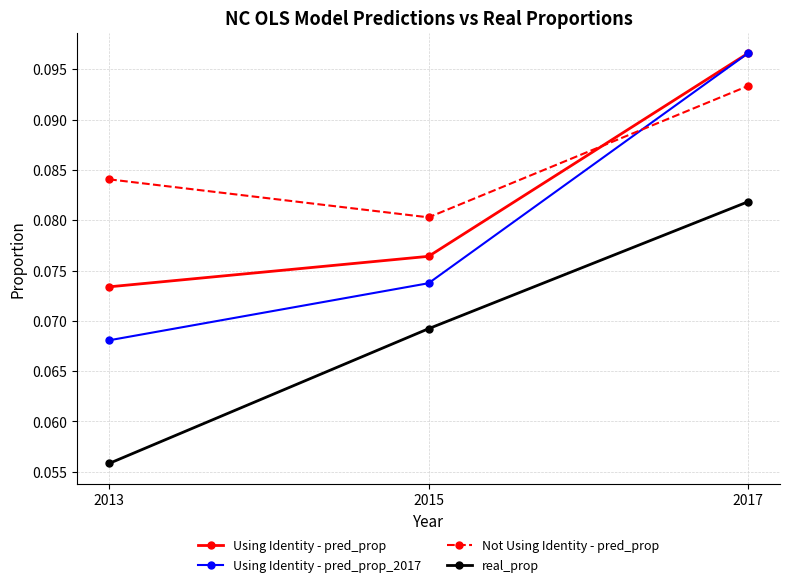

Which series has the widest spread of values?

Using Identity - pred_prop_2017